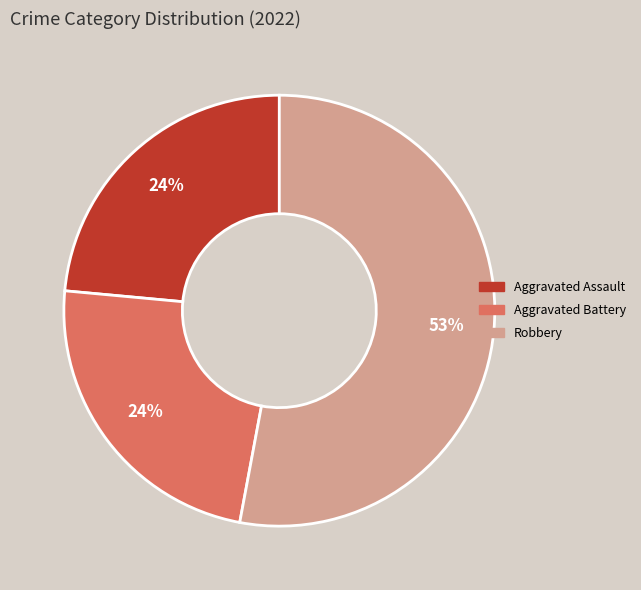

Is there a majority slice in this chart?

Yes